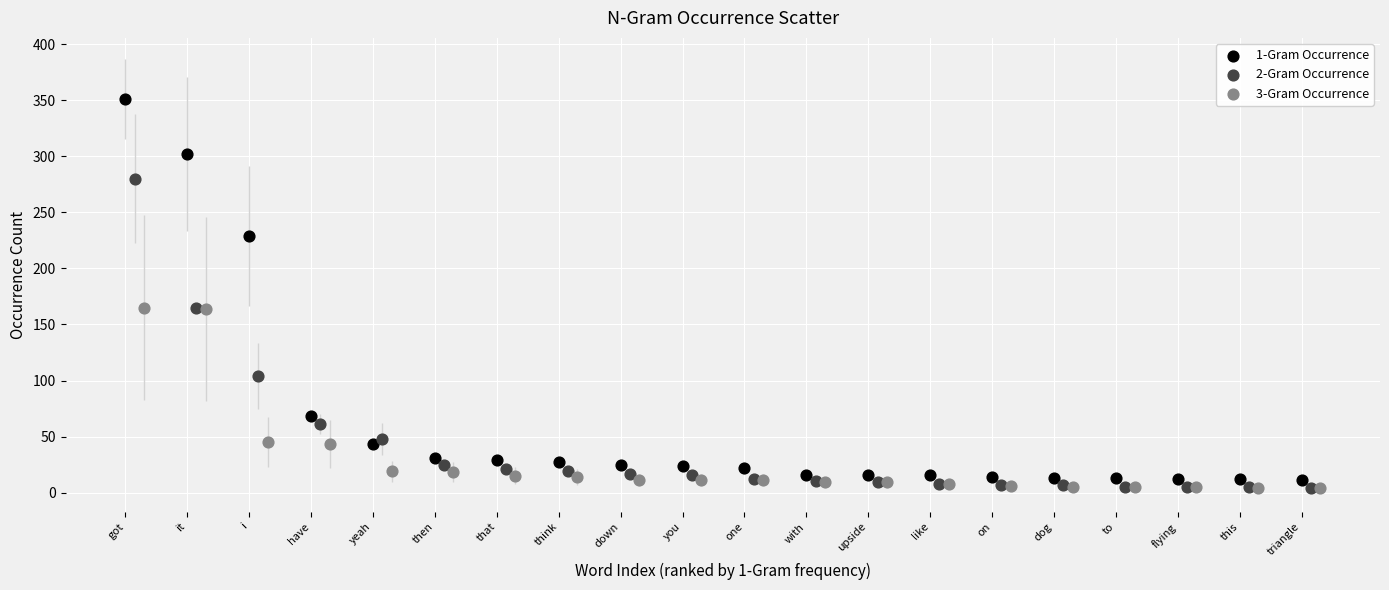

What are all the series names shown in the legend?

1-Gram Occurrence, 2-Gram Occurrence, 3-Gram Occurrence